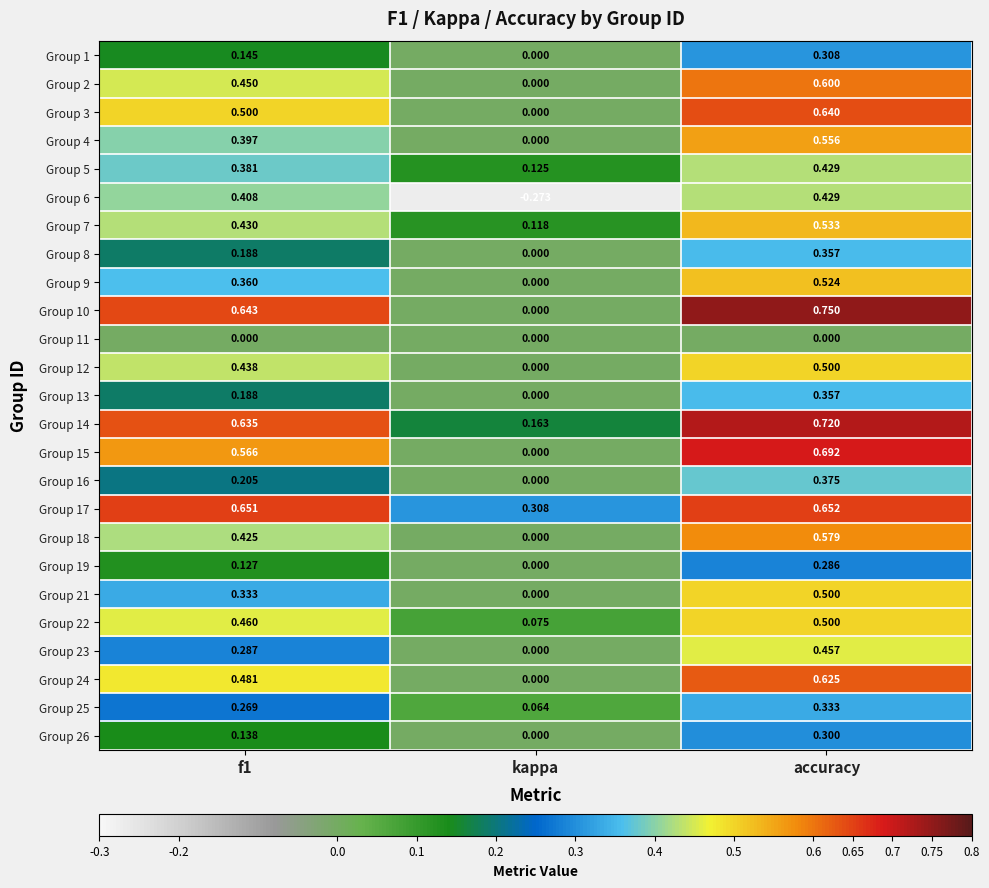

Which label corresponds to the largest value in the chart?

accuracy